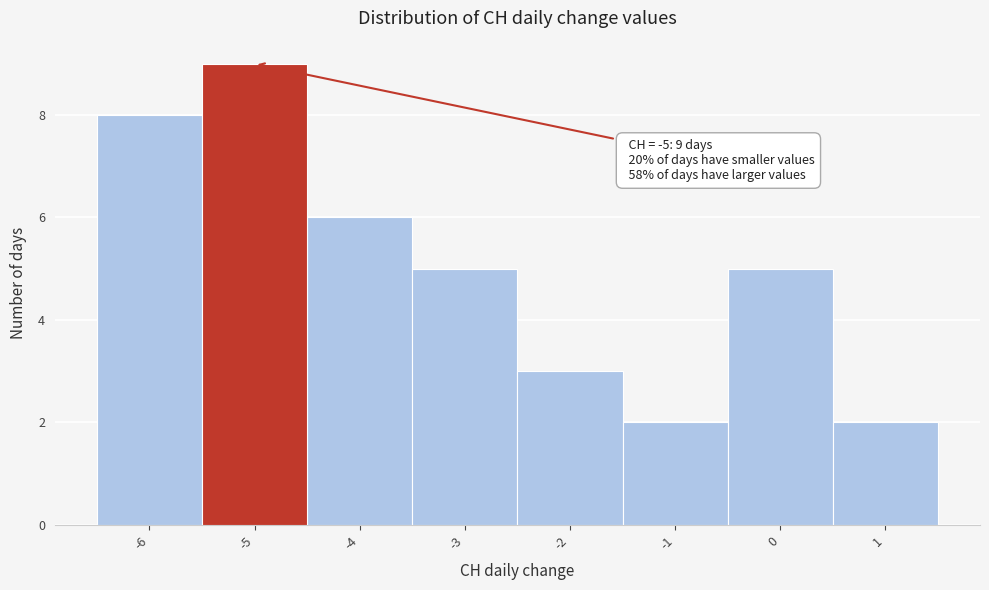

Which range on the x-axis has the tallest bar?

-5.5 to -4.5